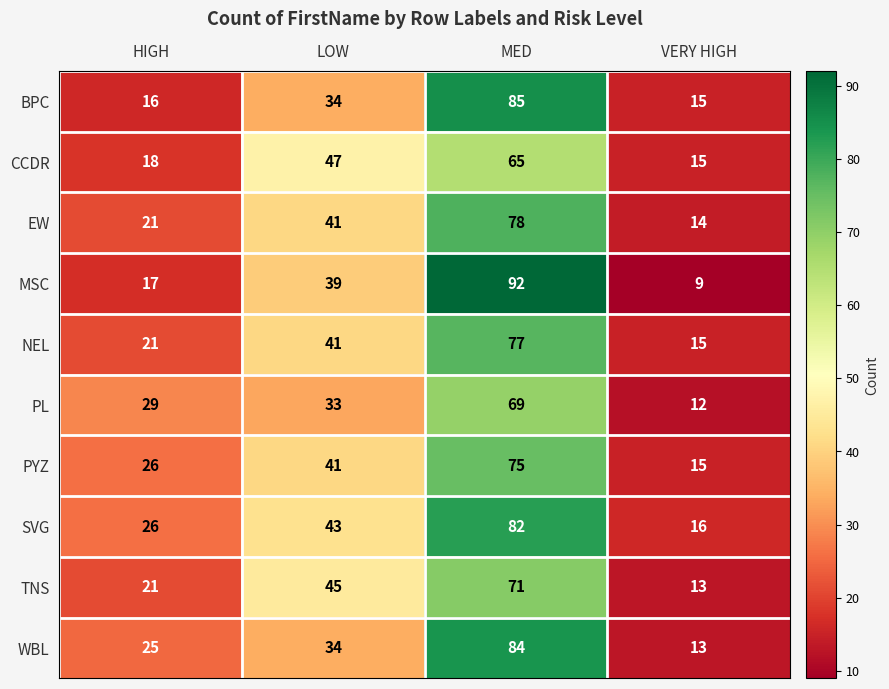

What is the difference between the maximum and minimum values in the EW series?

64